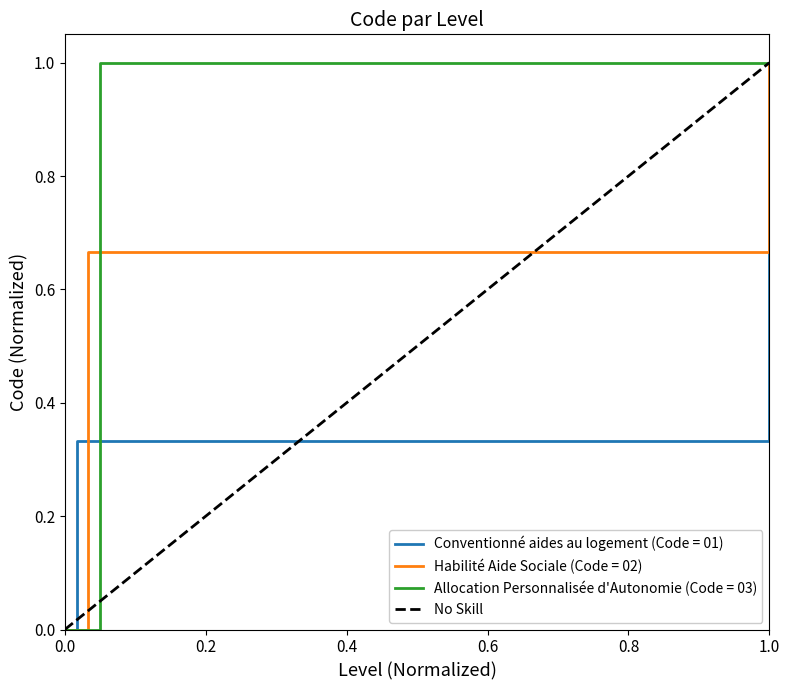

What is the sum of all values?

1